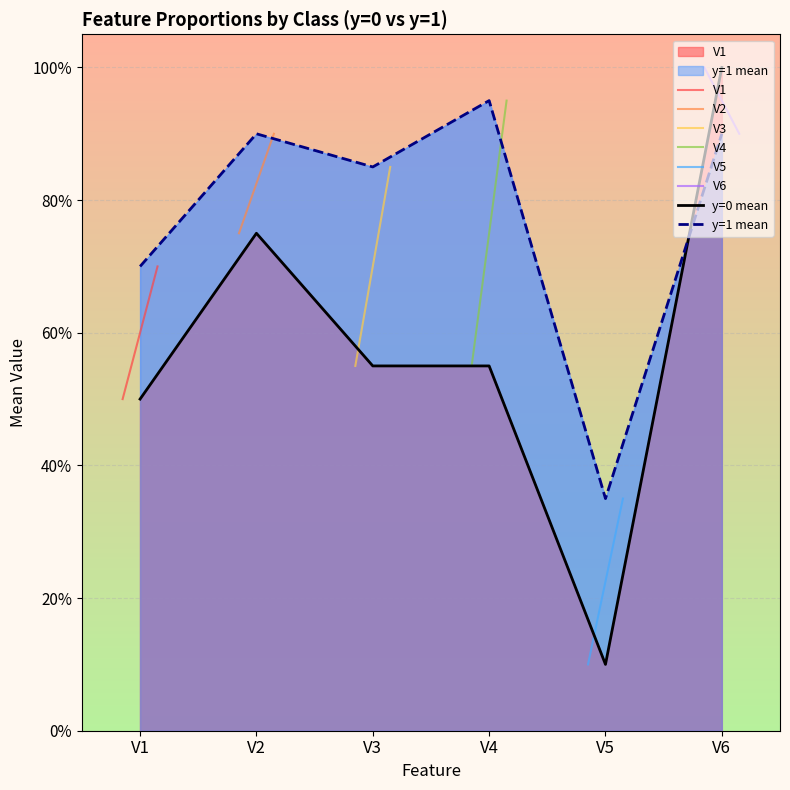

How many distinct data groups are displayed?

6